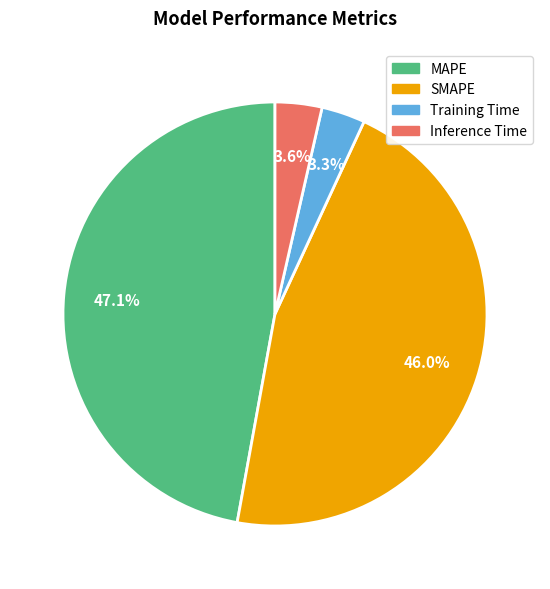

What percentage do MAPE and SMAPE together represent?

93.1%